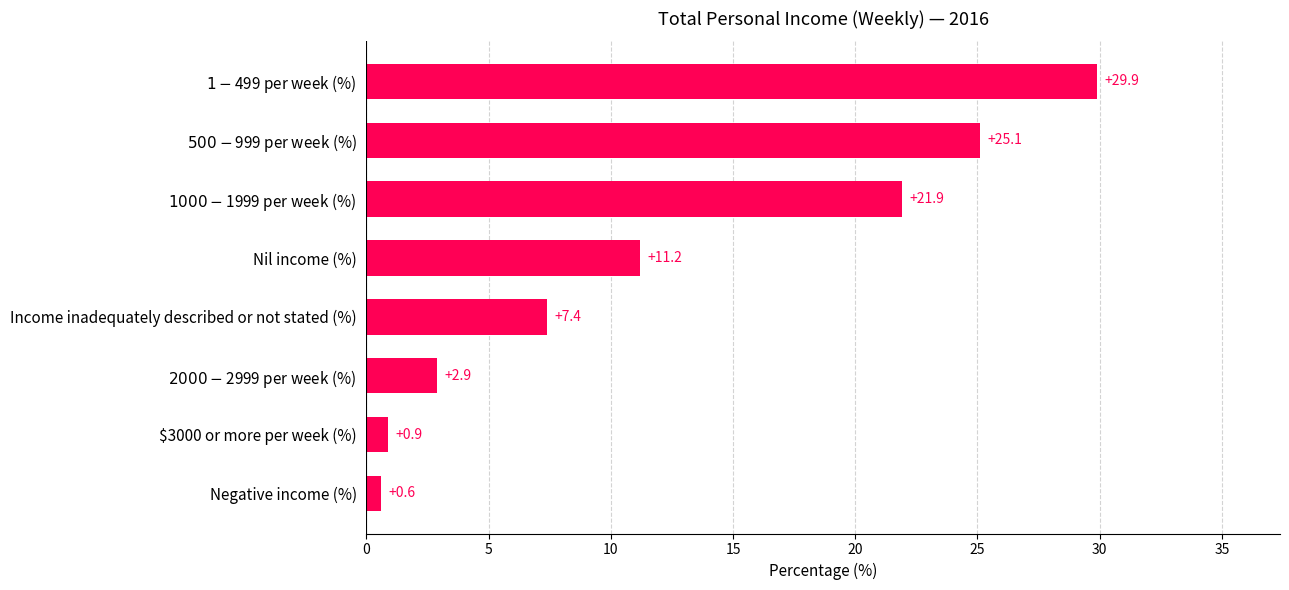

What is the sum of the values at Negative income (%) and Nil income (%)?

11.8